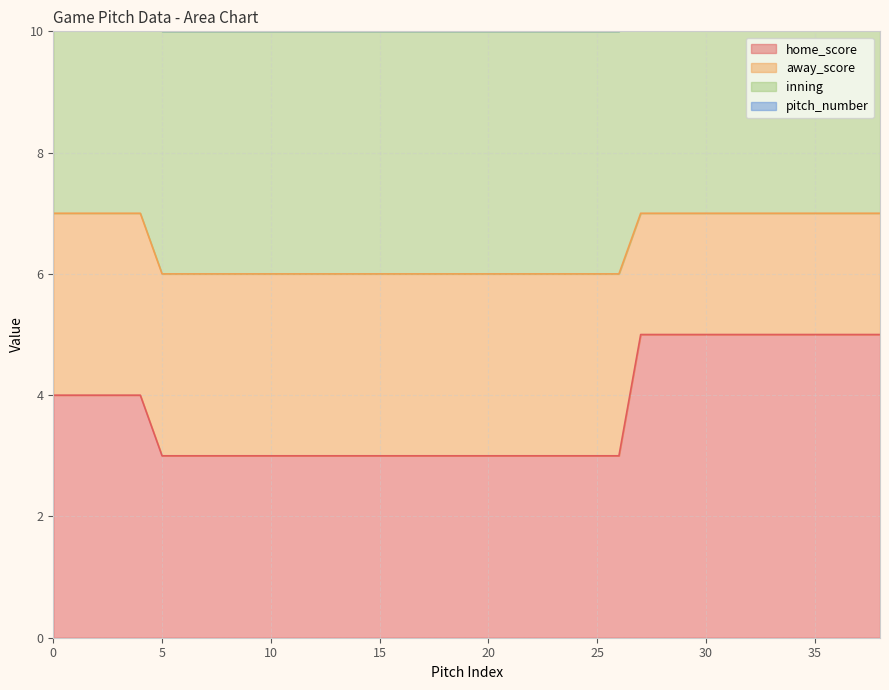

True or false: home_score has a value of 3 at 10.

True